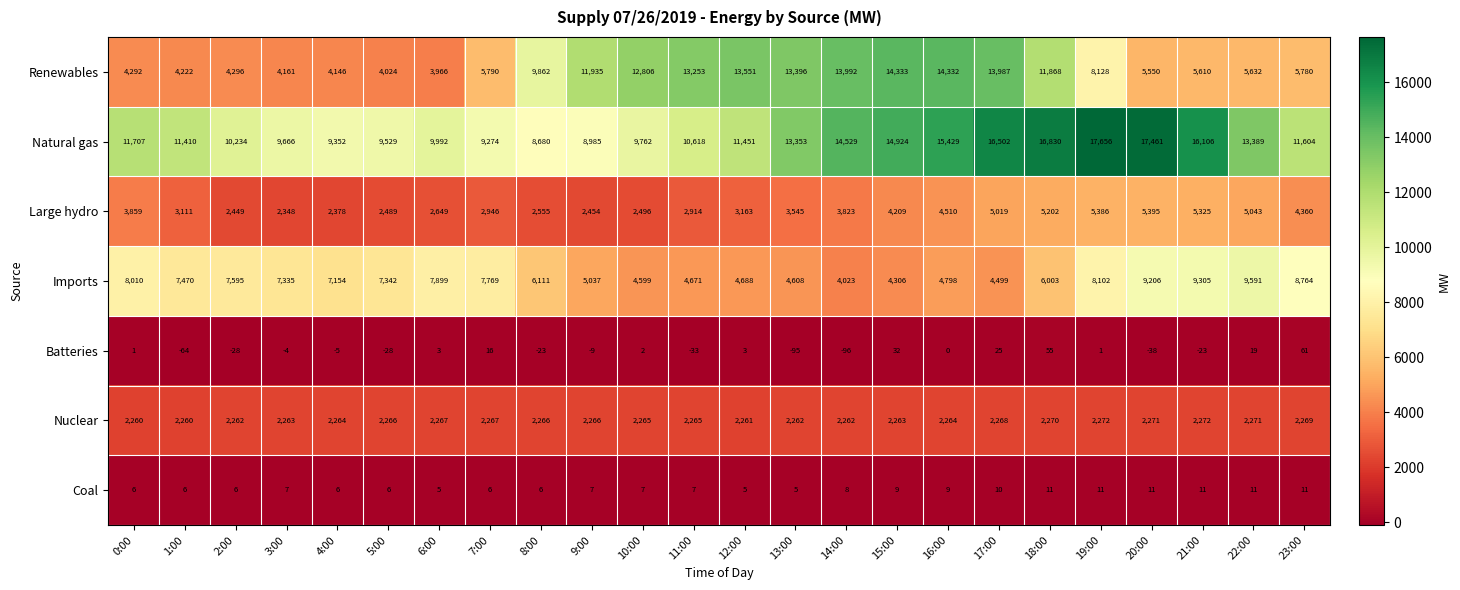

Is it true that Coal equals 14 at 22:00?

False